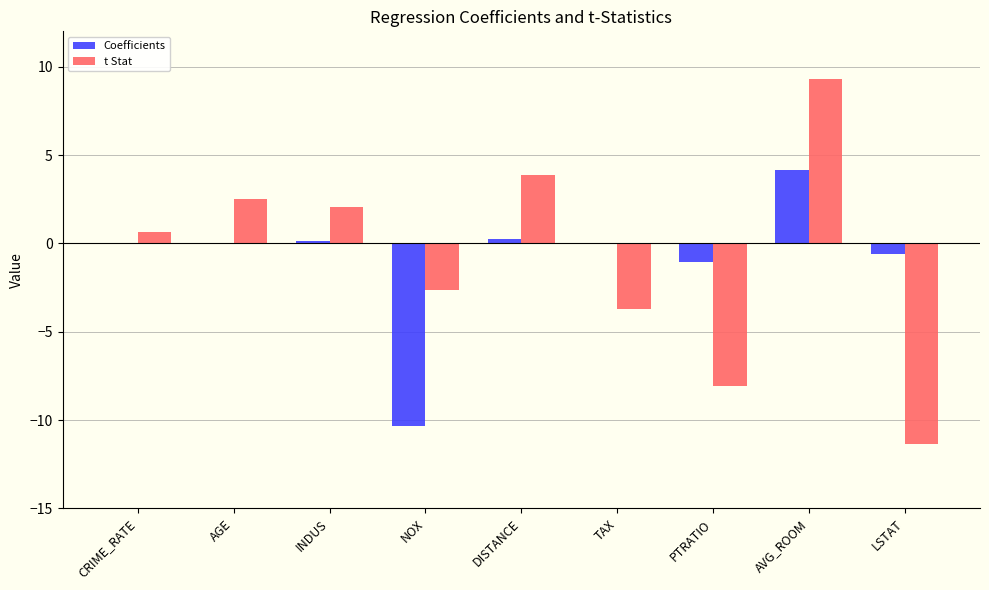

What is the total value across all series at TAX?

-3.7